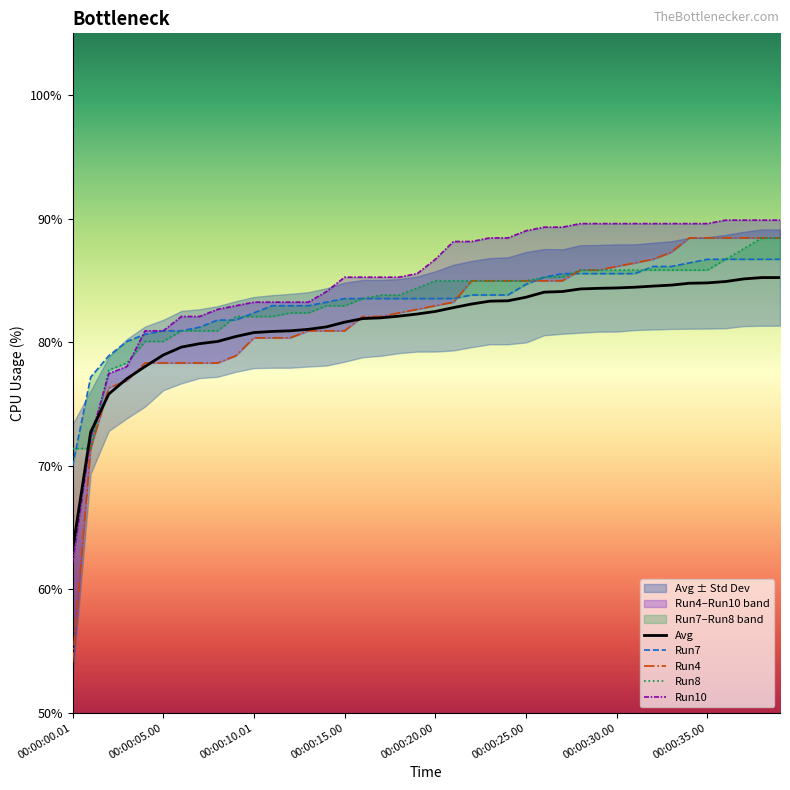

Is it true that Avg equals 23.7 at 00:00:30.00?

False